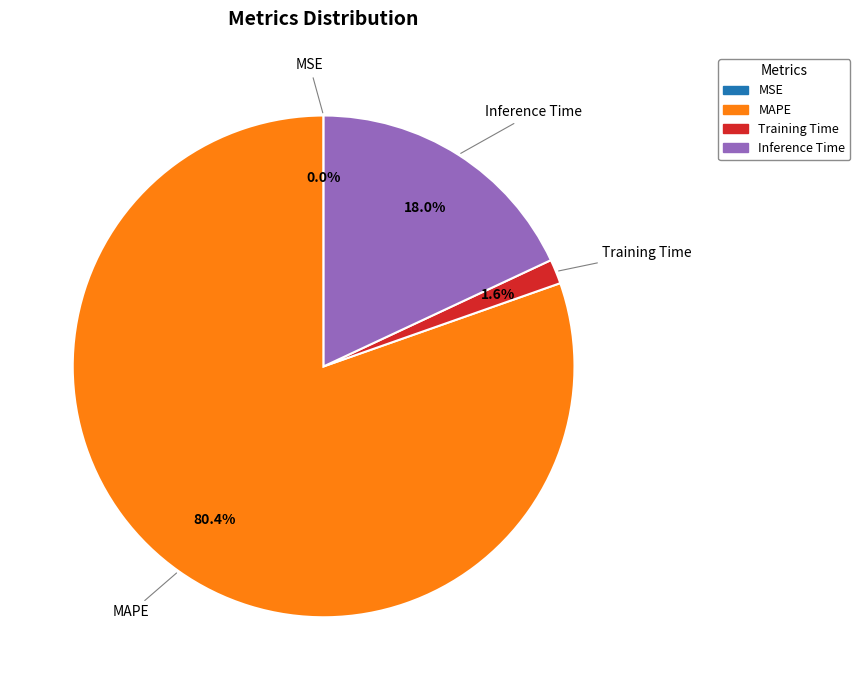

Is there any slice that represents more than half of the pie?

Yes